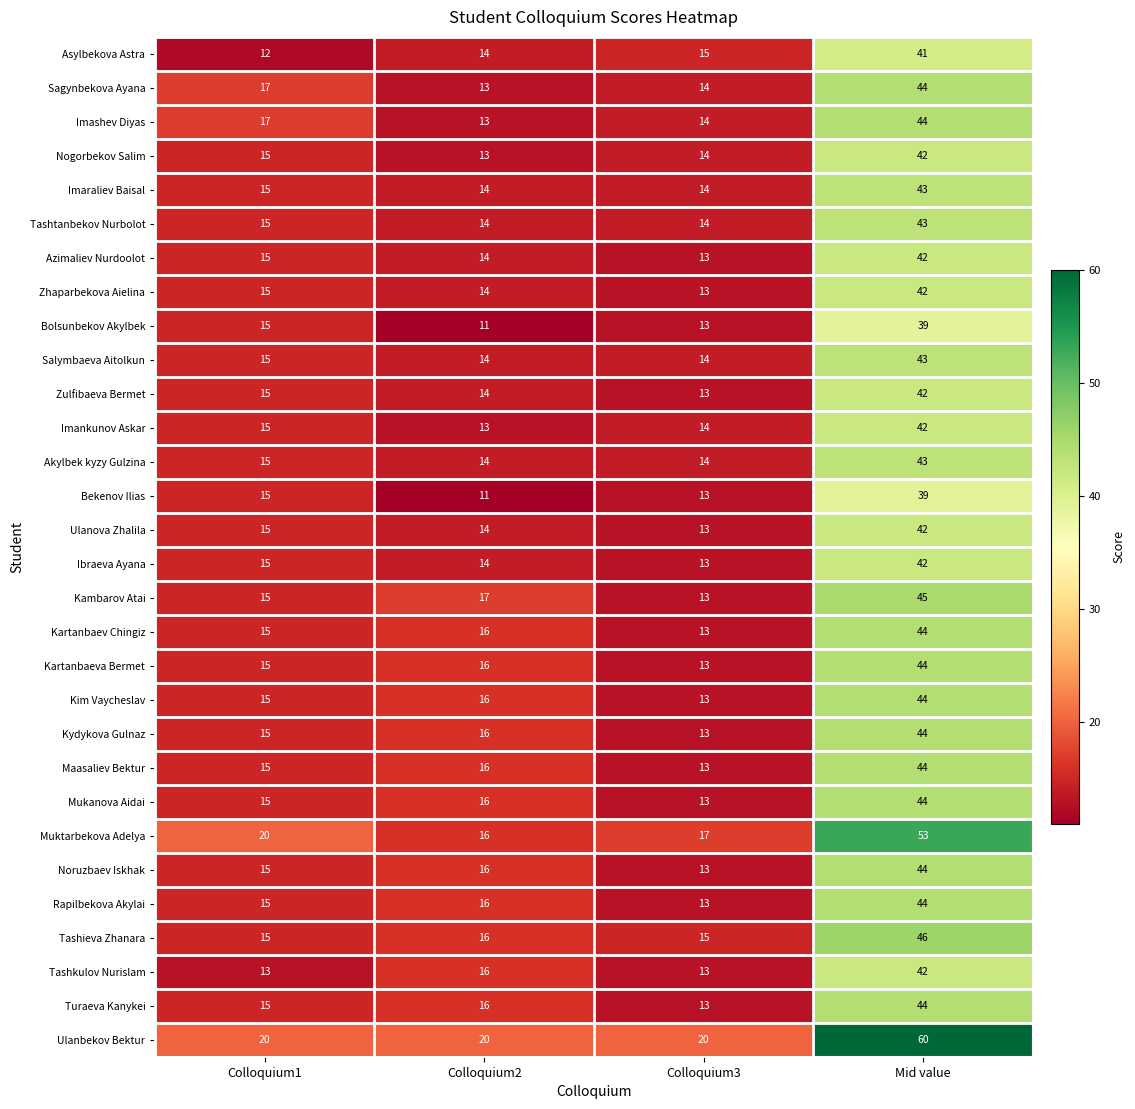

What is the total value across all series at Mid value?

1315